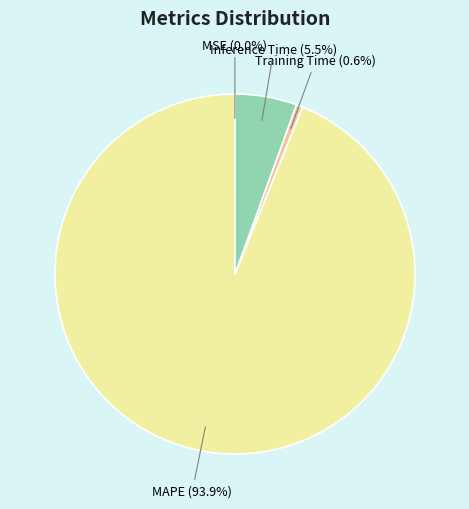

Which category accounts for the majority?

MAPE